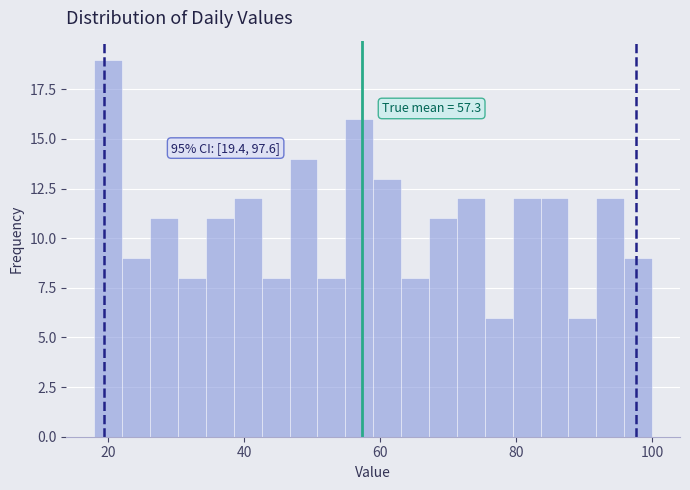

Read against the x-axis, roughly where is the centre of the tallest bar?

20